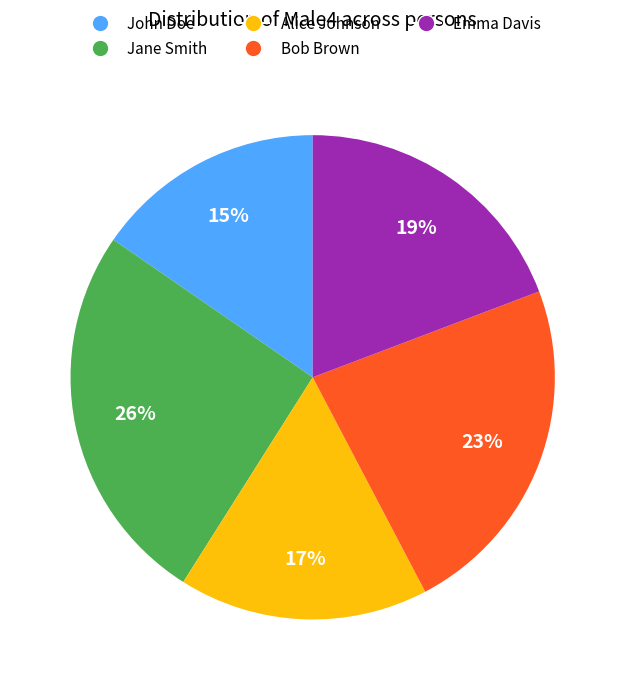

How many slices are in this pie chart?

5